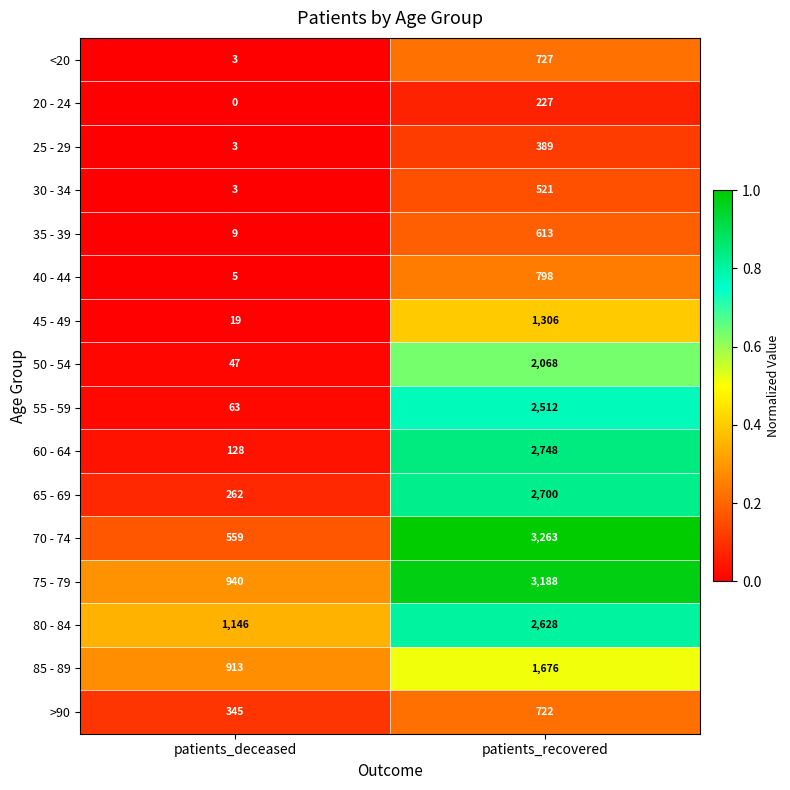

List the series in order of their peak value, lowest first.

20 - 24, 25 - 29, 30 - 34, 35 - 39, >90, <20, 40 - 44, 45 - 49, 85 - 89, 50 - 54, 55 - 59, 80 - 84, 65 - 69, 60 - 64, 75 - 79, 70 - 74